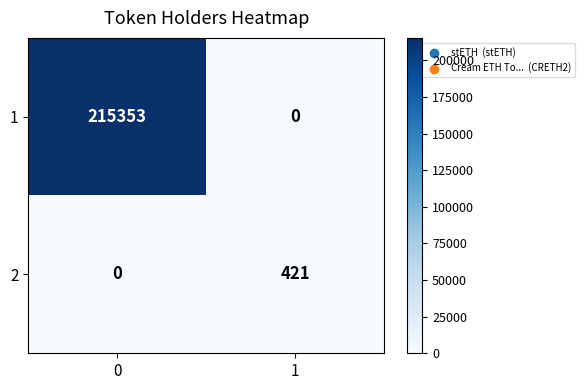

How many series are shown in this chart?

2